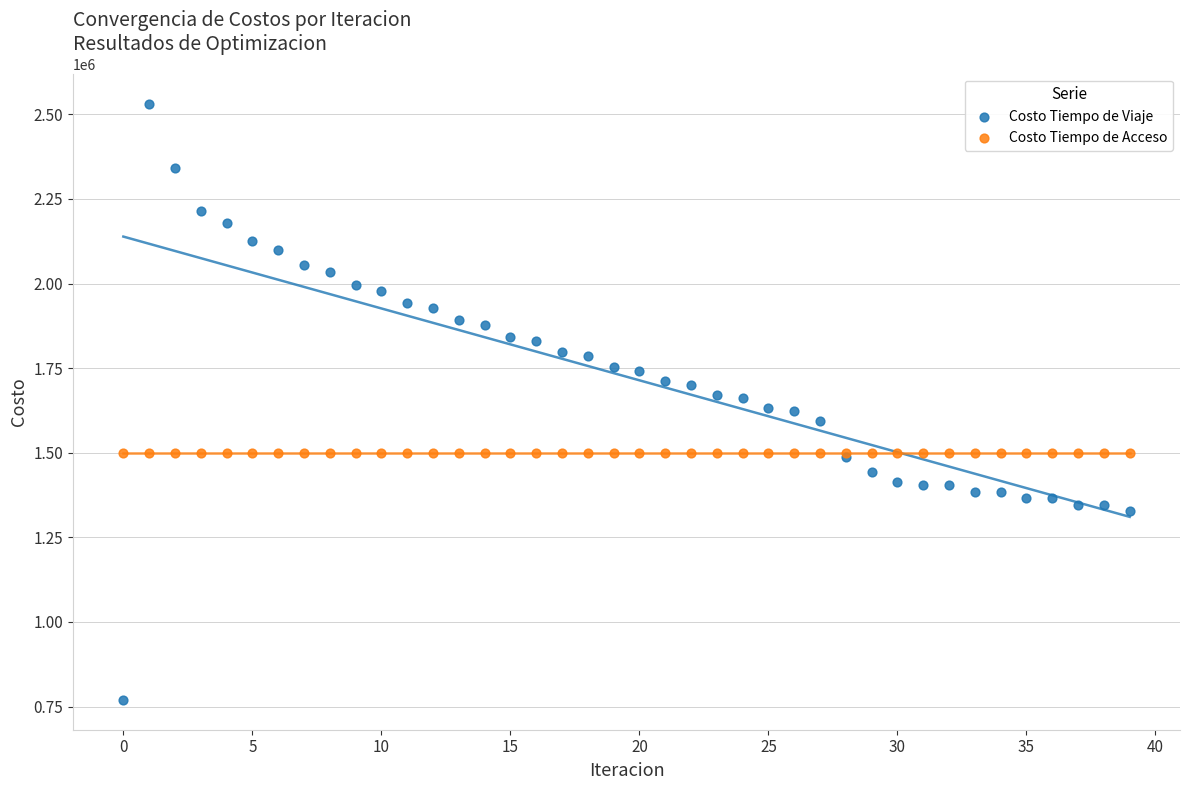

Which series reaches the minimum Y coordinate?

Costo Tiempo de Viaje